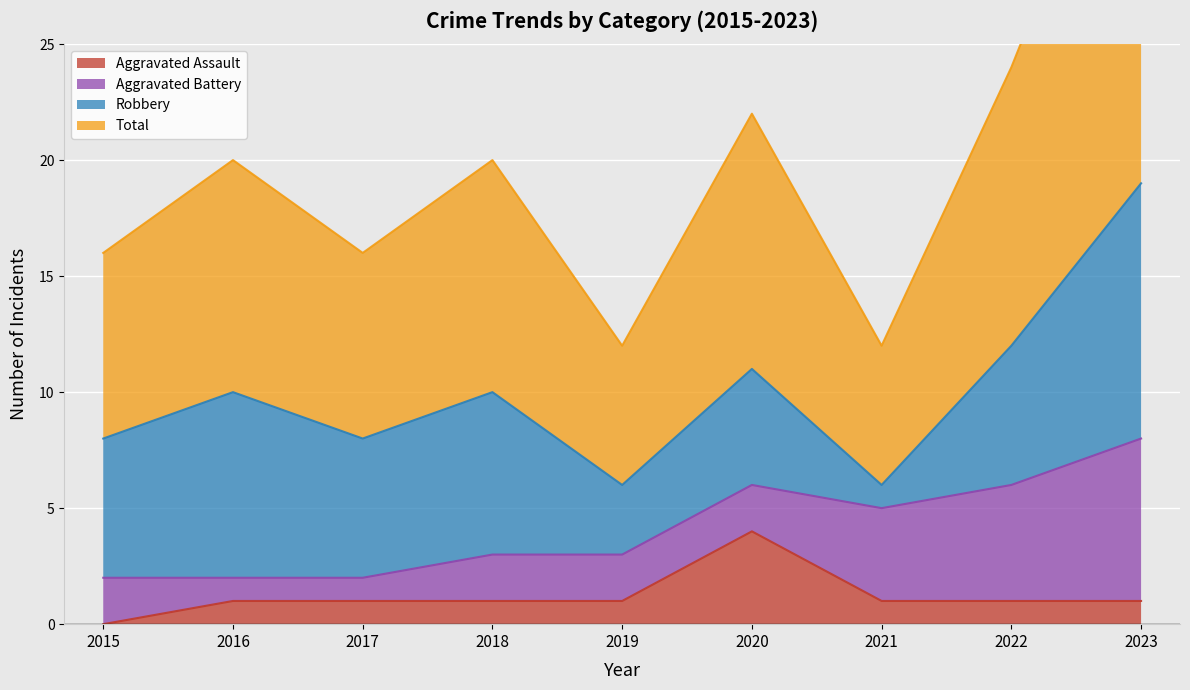

Which category has the lowest value in the Aggravated Assault series?

2015